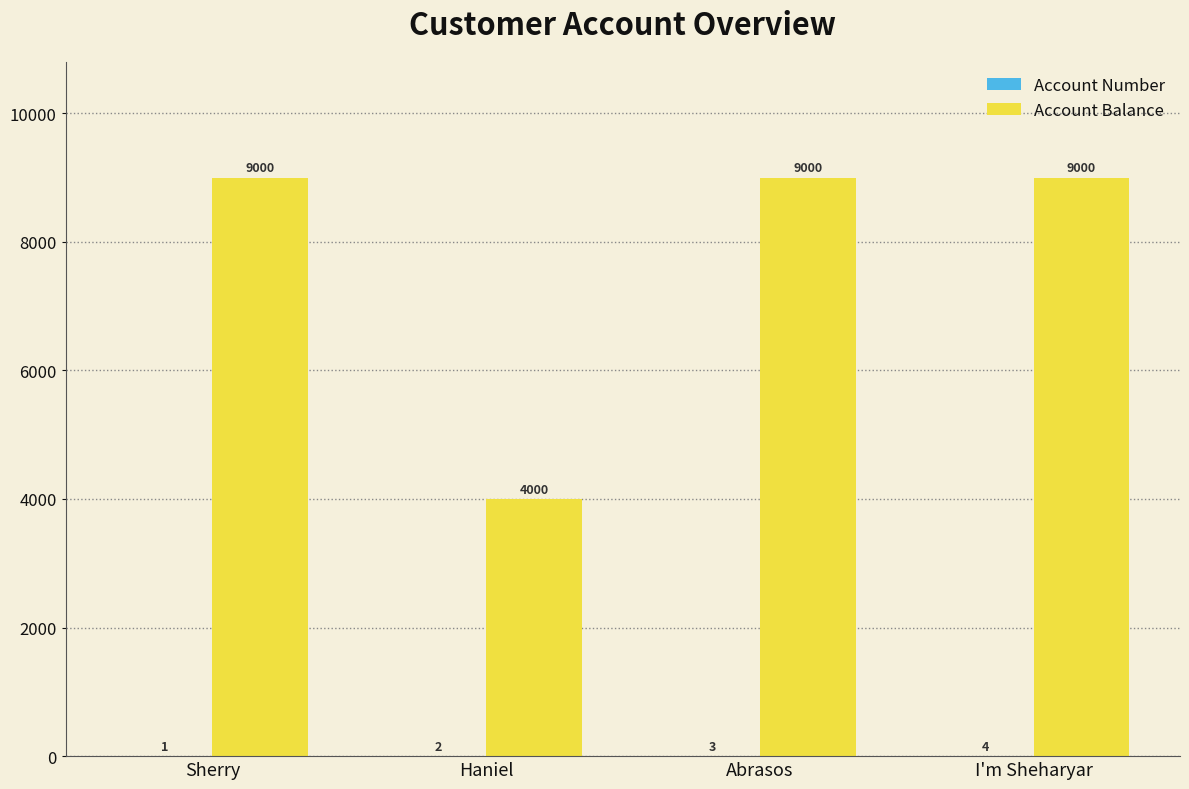

True or false: Account Balance has a value of 13156 at Sherry.

False